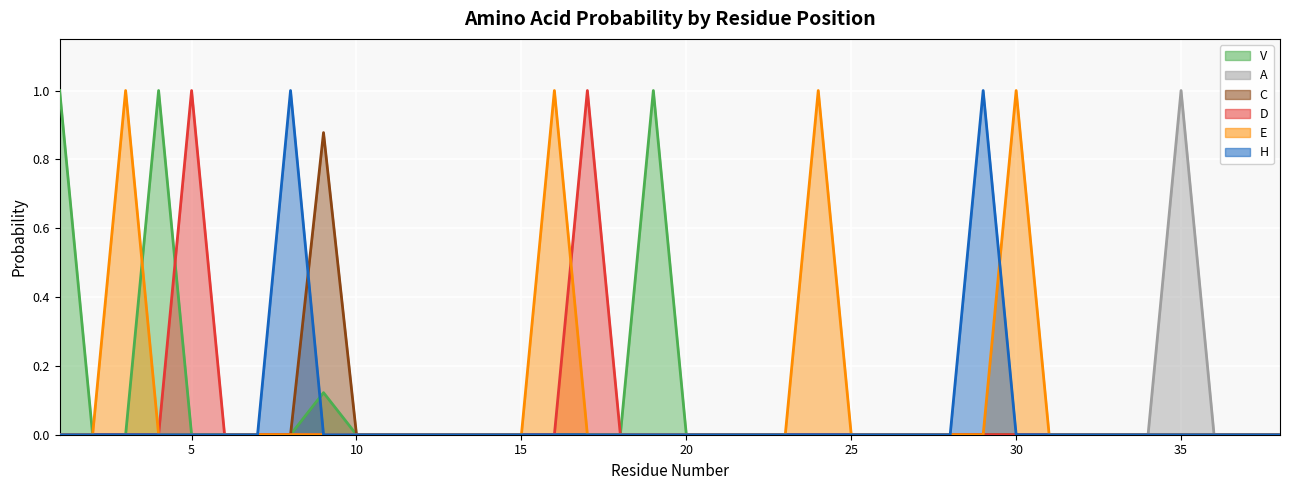

Reading left to right, transcribe all the data shown in this chart.

V: 1=1.0	2=0.0	3=0.0	4=1.0	5=0.0	6=0.0	7=0.0	8=0.0	9=0.1	10=0.0	11=0.0	12=0.0	13=0.0	14=0.0	15=0.0	16=0.0	17=0.0	18=0.0	19=1.0	20=0.0	21=0.0	22=0.0	23=0.0	24=0.0	25=0.0	26=0.0	27=0.0	28=0.0	29=0.0	30=0.0	31=0.0	32=0.0	33=0.0	34=0.0	35=0.0	36=0.0	37=0.0	38=0.0
A: 1=0.0	2=0.0	3=0.0	4=0.0	5=0.0	6=0.0	7=0.0	8=0.0	9=0.0	10=0.0	11=0.0	12=0.0	13=0.0	14=0.0	15=0.0	16=0.0	17=0.0	18=0.0	19=0.0	20=0.0	21=0.0	22=0.0	23=0.0	24=0.0	25=0.0	26=0.0	27=0.0	28=0.0	29=0.0	30=0.0	31=0.0	32=0.0	33=0.0	34=0.0	35=1.0	36=0.0	37=0.0	38=0.0
C: 1=0.0	2=0.0	3=0.0	4=0.0	5=0.0	6=0.0	7=0.0	8=0.0	9=0.9	10=0.0	11=0.0	12=0.0	13=0.0	14=0.0	15=0.0	16=0.0	17=0.0	18=0.0	19=0.0	20=0.0	21=0.0	22=0.0	23=0.0	24=0.0	25=0.0	26=0.0	27=0.0	28=0.0	29=0.0	30=0.0	31=0.0	32=0.0	33=0.0	34=0.0	35=0.0	36=0.0	37=0.0	38=0.0
D: 1=0.0	2=0.0	3=0.0	4=0.0	5=1.0	6=0.0	7=0.0	8=0.0	9=0.0	10=0.0	11=0.0	12=0.0	13=0.0	14=0.0	15=0.0	16=0.0	17=1.0	18=0.0	19=0.0	20=0.0	21=0.0	22=0.0	23=0.0	24=0.0	25=0.0	26=0.0	27=0.0	28=0.0	29=0.0	30=0.0	31=0.0	32=0.0	33=0.0	34=0.0	35=0.0	36=0.0	37=0.0	38=0.0
E: 1=0.0	2=0.0	3=1.0	4=0.0	5=0.0	6=0.0	7=0.0	8=0.0	9=0.0	10=0.0	11=0.0	12=0.0	13=0.0	14=0.0	15=0.0	16=1.0	17=0.0	18=0.0	19=0.0	20=0.0	21=0.0	22=0.0	23=0.0	24=1.0	25=0.0	26=0.0	27=0.0	28=0.0	29=0.0	30=1.0	31=0.0	32=0.0	33=0.0	34=0.0	35=0.0	36=0.0	37=0.0	38=0.0
H: 1=0.0	2=0.0	3=0.0	4=0.0	5=0.0	6=0.0	7=0.0	8=1.0	9=0.0	10=0.0	11=0.0	12=0.0	13=0.0	14=0.0	15=0.0	16=0.0	17=0.0	18=0.0	19=0.0	20=0.0	21=0.0	22=0.0	23=0.0	24=0.0	25=0.0	26=0.0	27=0.0	28=0.0	29=1.0	30=0.0	31=0.0	32=0.0	33=0.0	34=0.0	35=0.0	36=0.0	37=0.0	38=0.0